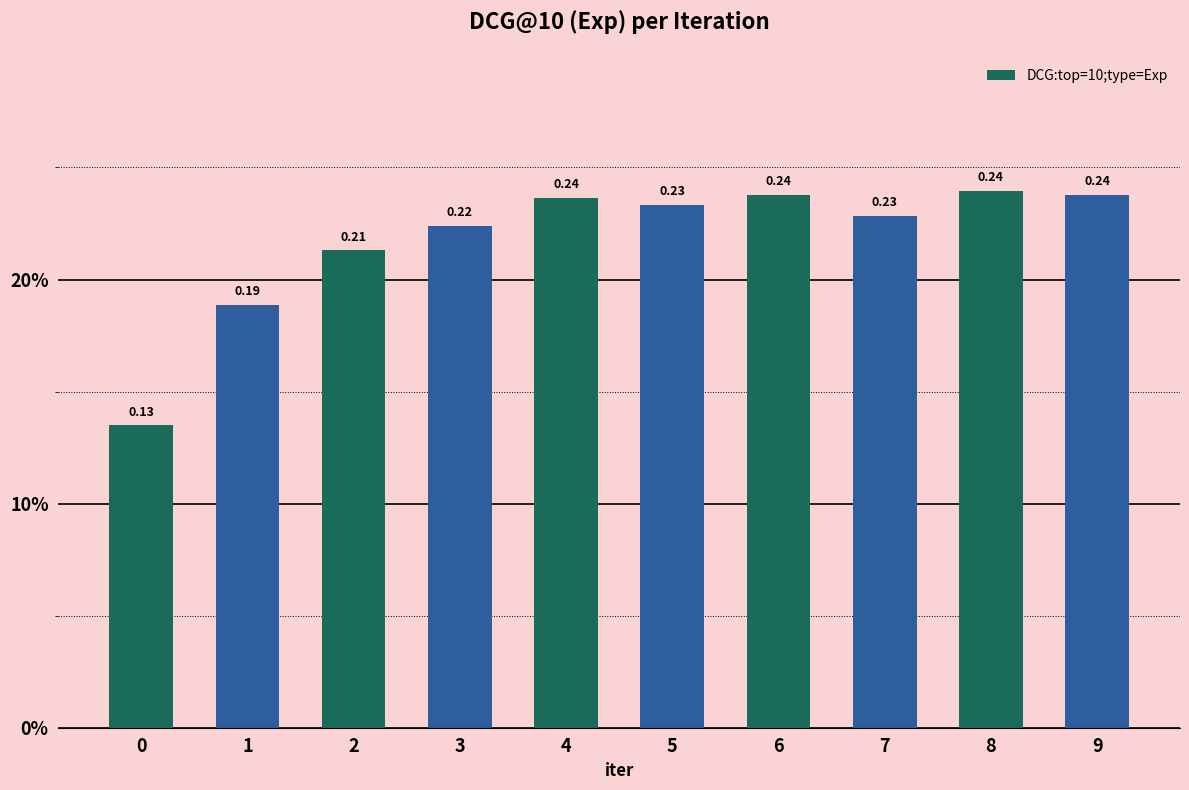

The value at 8 is 0.2. True or false?

True